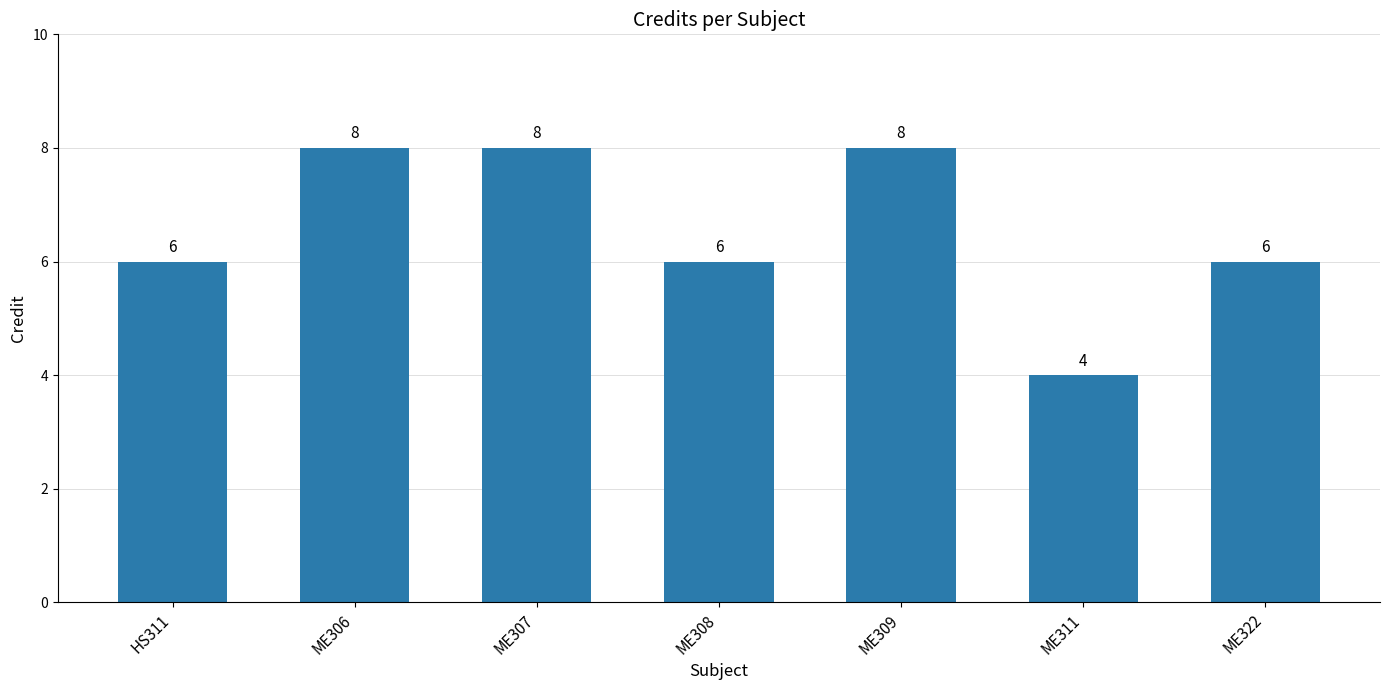

The chart shows a value of 2 at ME309. True or false?

False